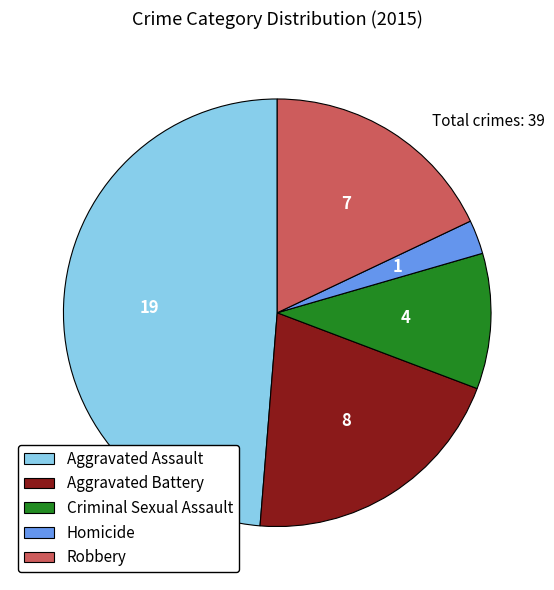

Is it true that Robbery is 18% of the pie?

True